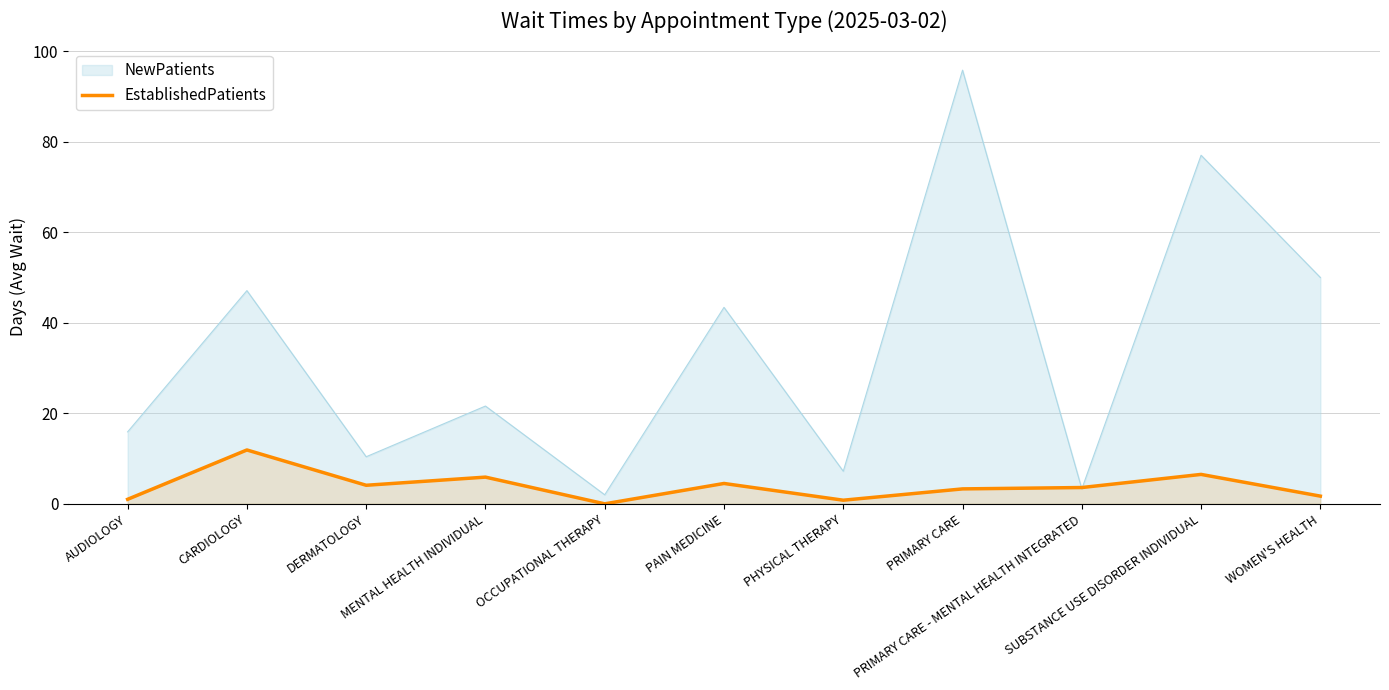

What is the highest value of the NewPatients series?

95.8